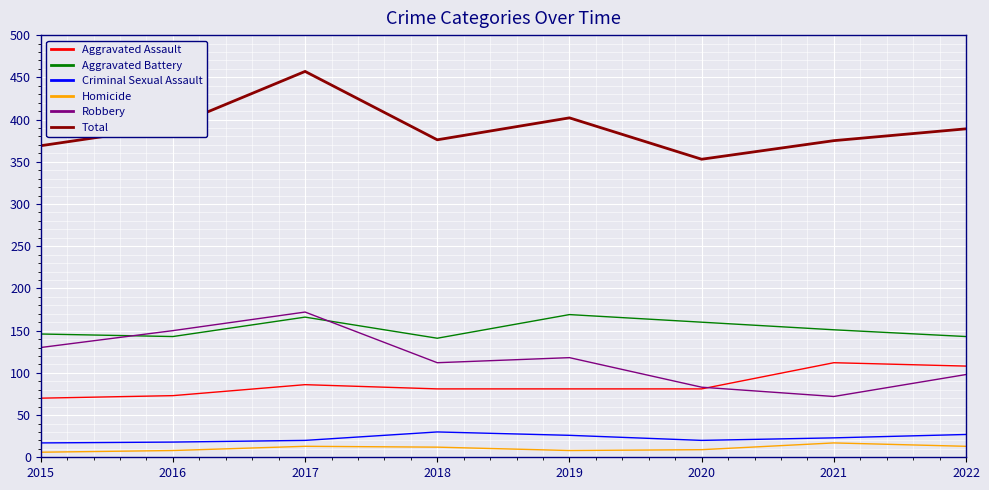

At which label does Total reach its peak?

2017